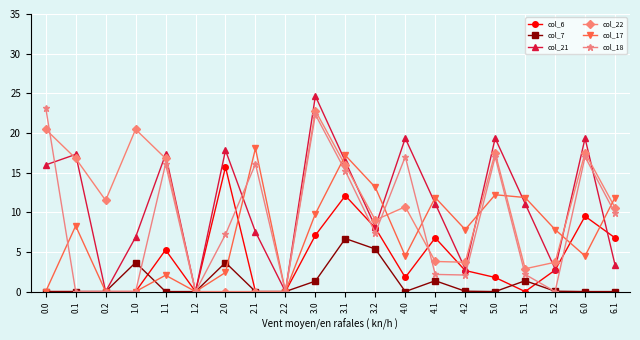

Which series has the widest spread of values?

col_21